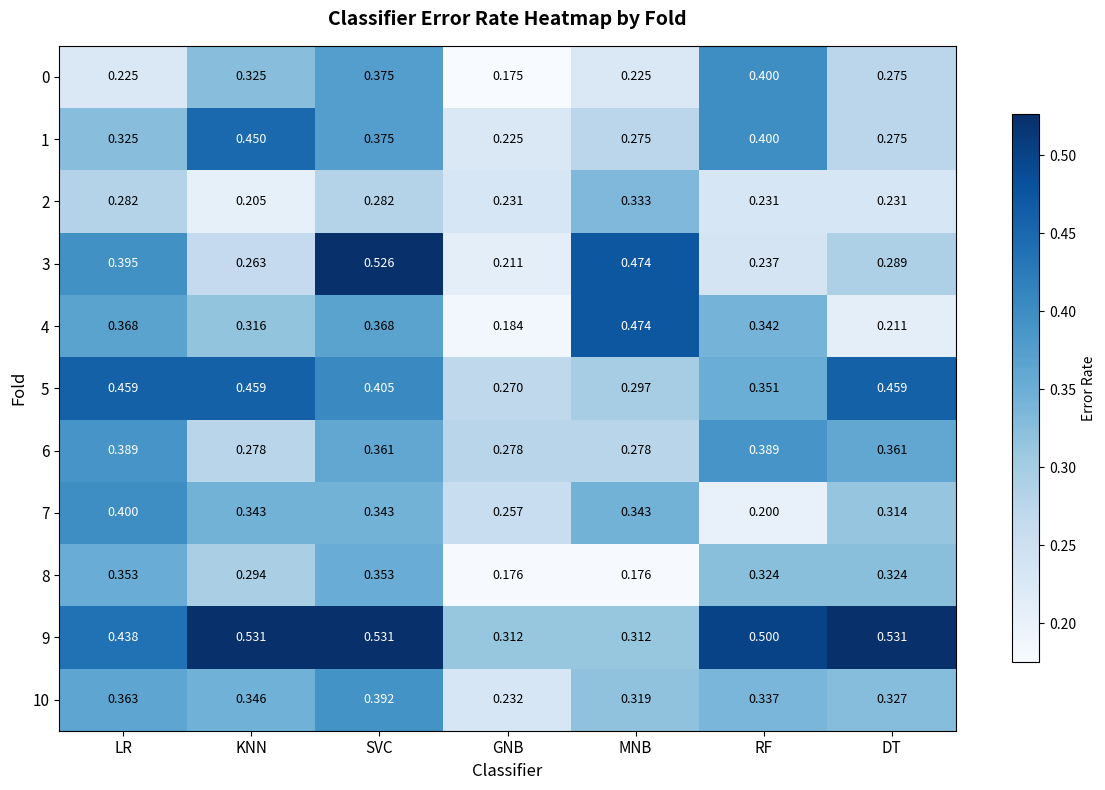

At which category is the sum across all series the highest?

SVC